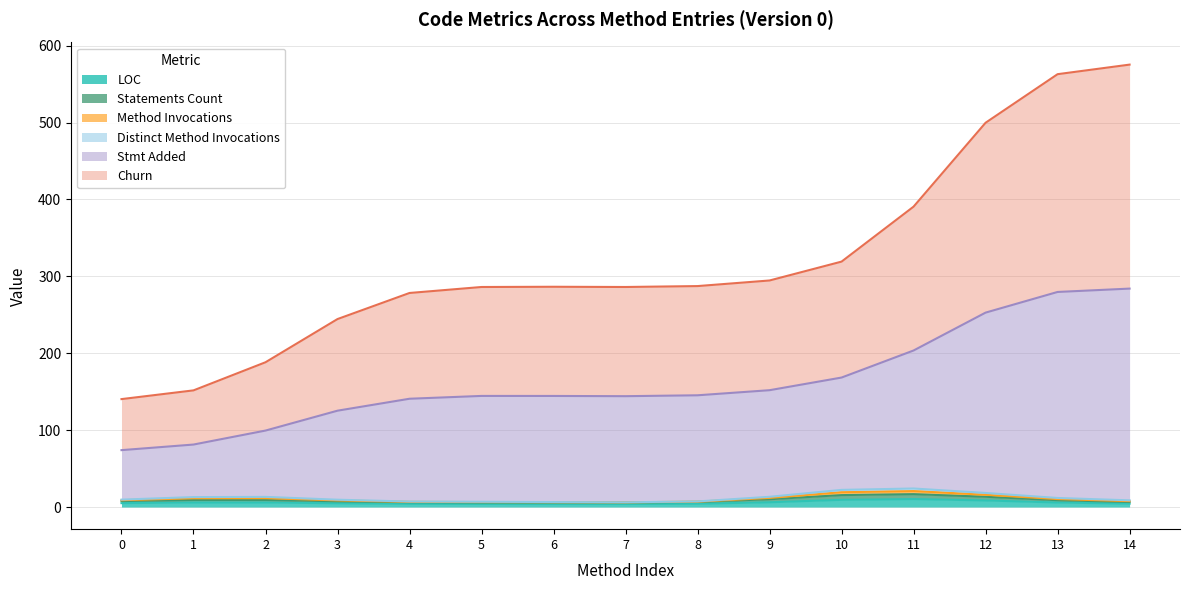

What is the value of the Statements Count point at the 2nd from the left?

4